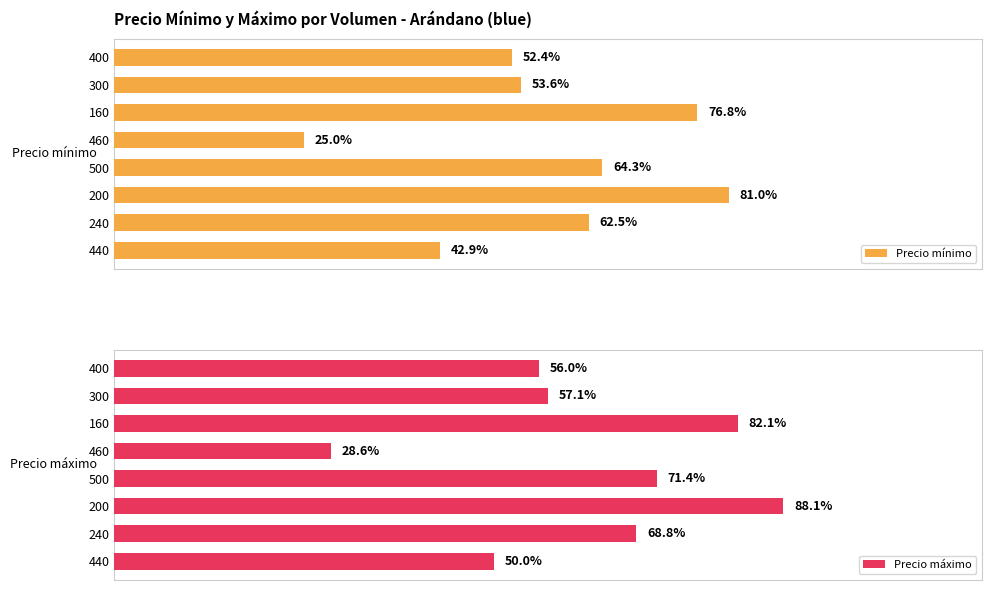

Which series changed the most between 440 and 400?

Precio mínimo